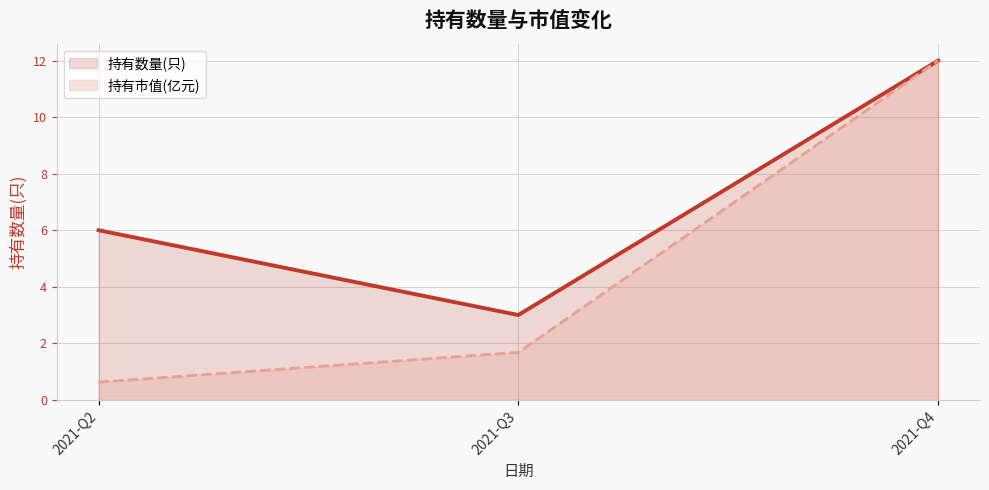

Reading left to right, what are all the values shown in this chart?

持有数量(只): 6.0	3.0	12.0
持有市值(亿元): 0.6	1.7	12.0